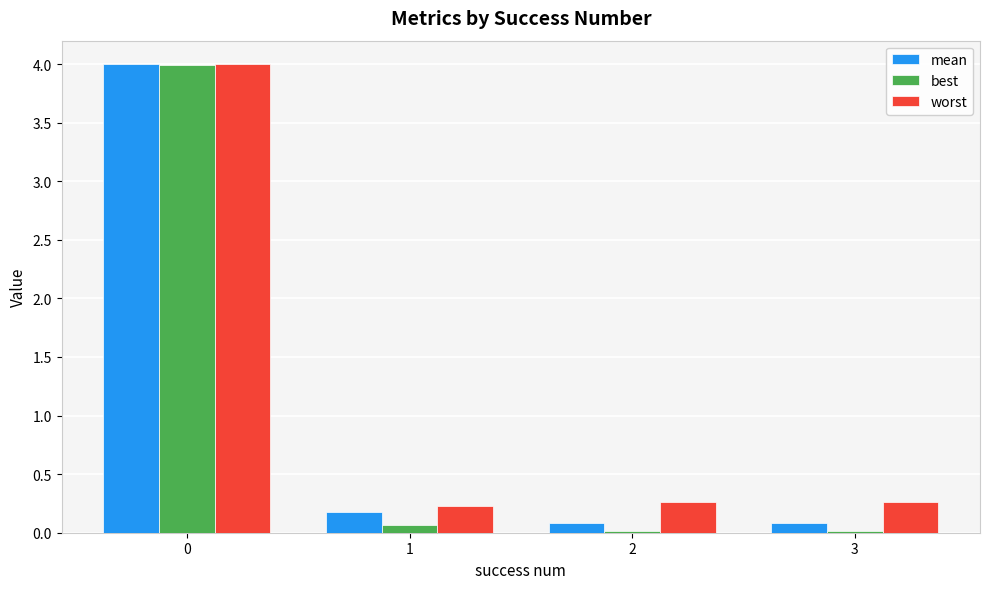

What is the maximum value for mean?

4.0